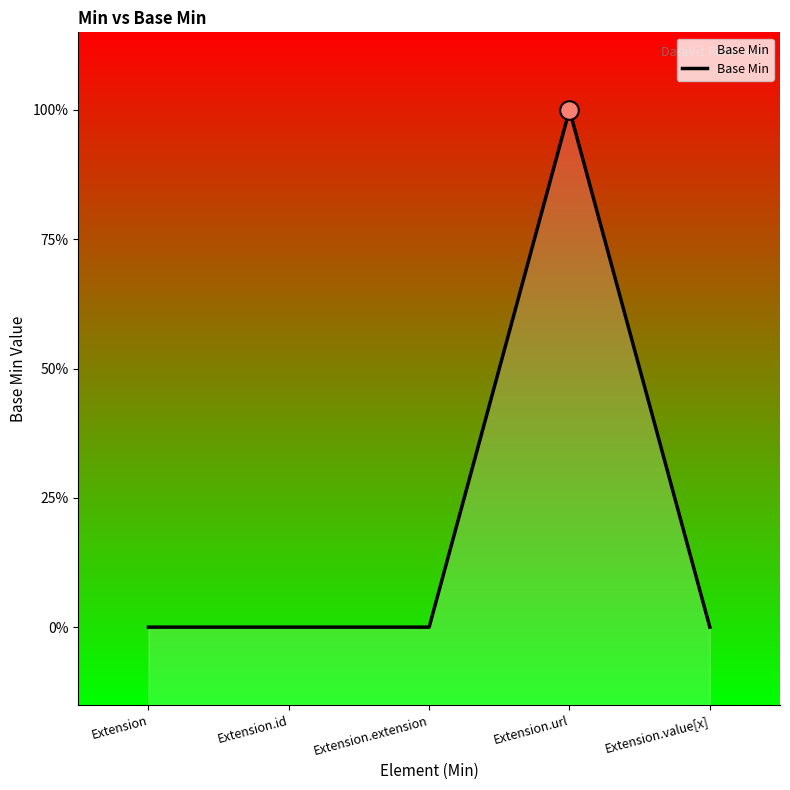

Which has a higher value, Extension.value[x] or Extension.extension?

Extension.value[x]